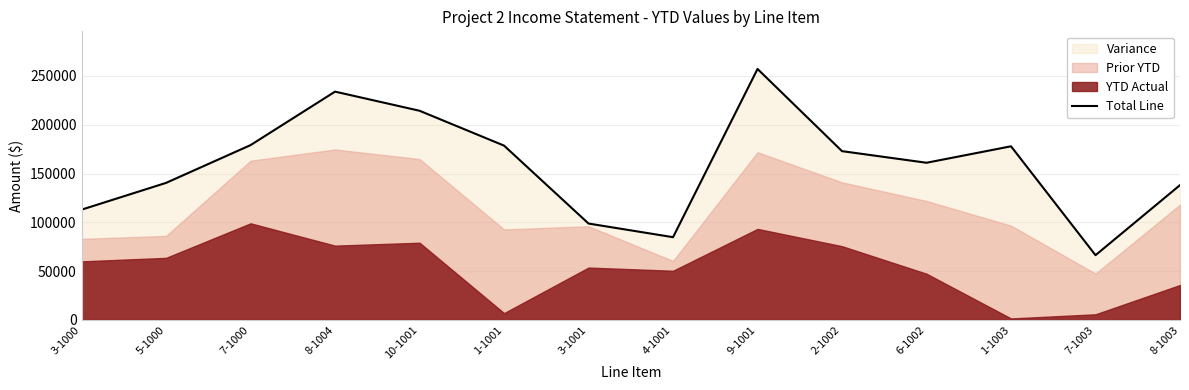

The value at 5-1000 is 76951. True or false?

False